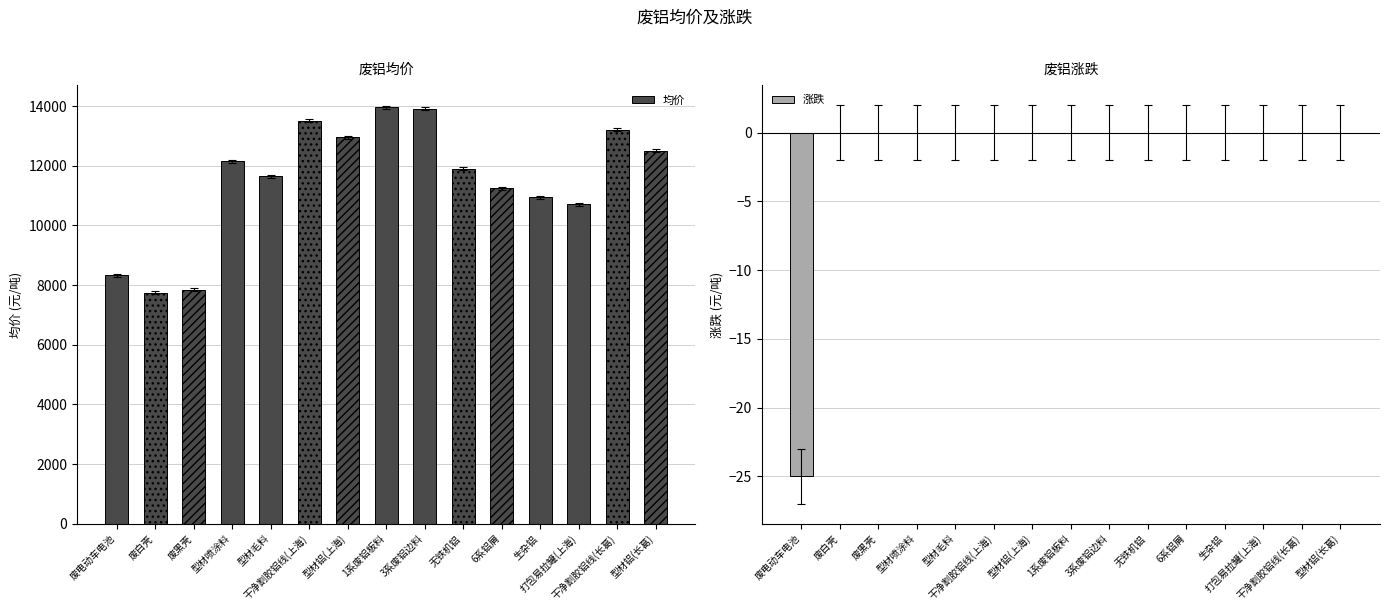

Is the value of 涨跌 at 废黑壳 greater than the value of 均价 at 型材毛料?

No